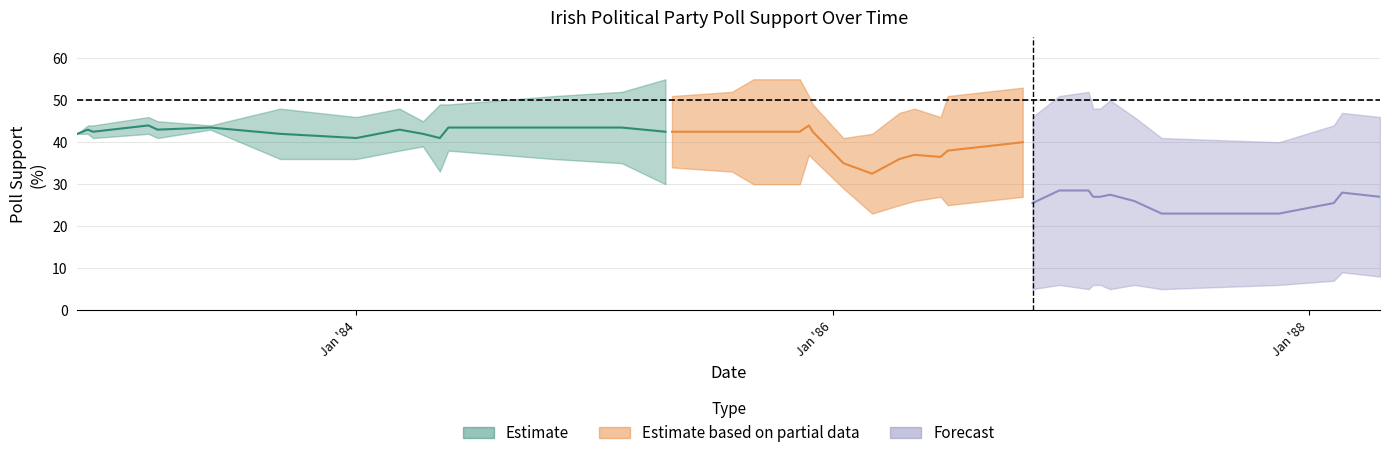

The value of FF at 1984-04-12 is 14. True or false?

False